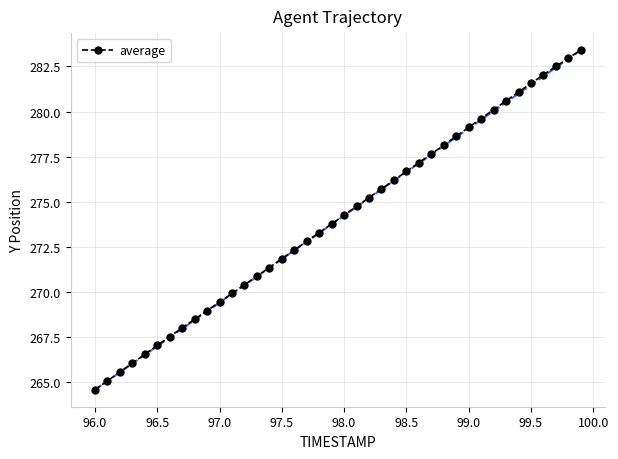

What is the greatest value displayed?

283.4